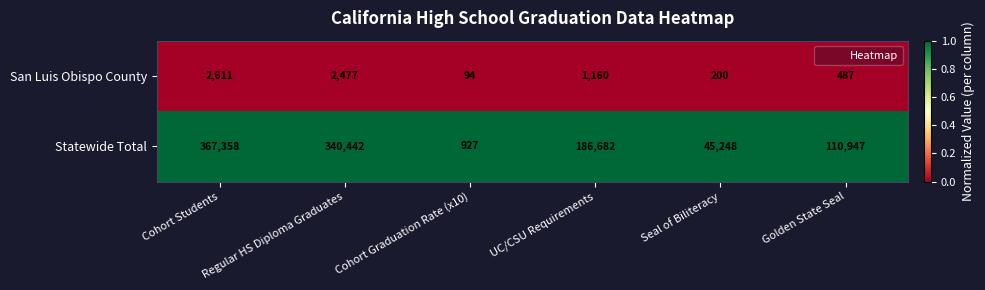

What is the highest value of the Statewide Total series?

367358